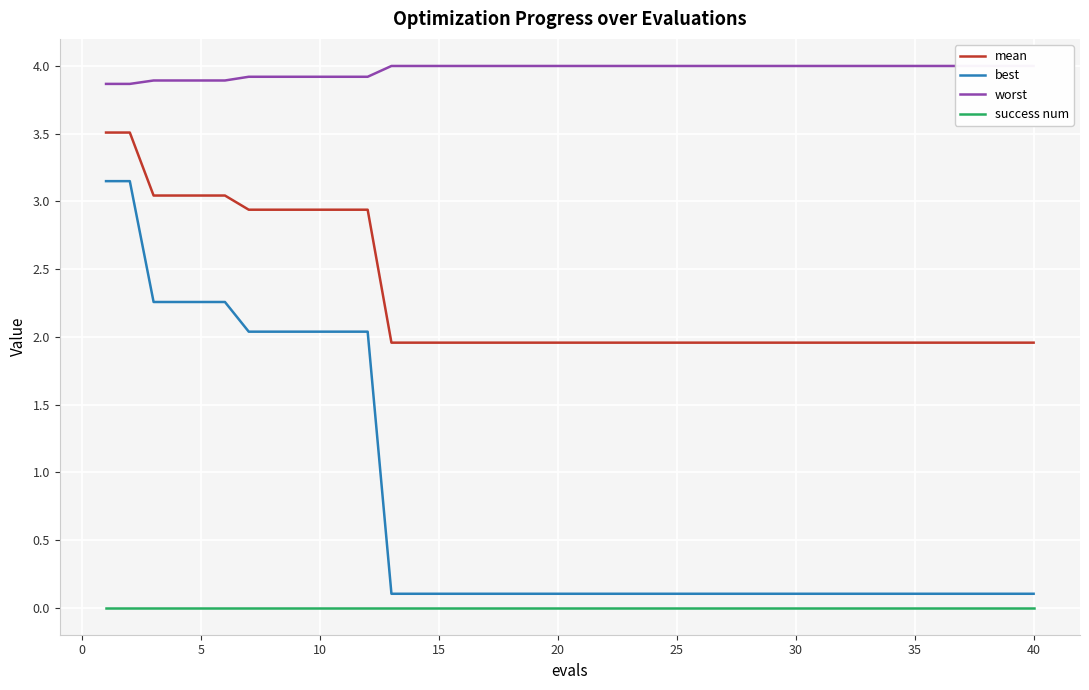

True or false: best and success num cross at least once.

False